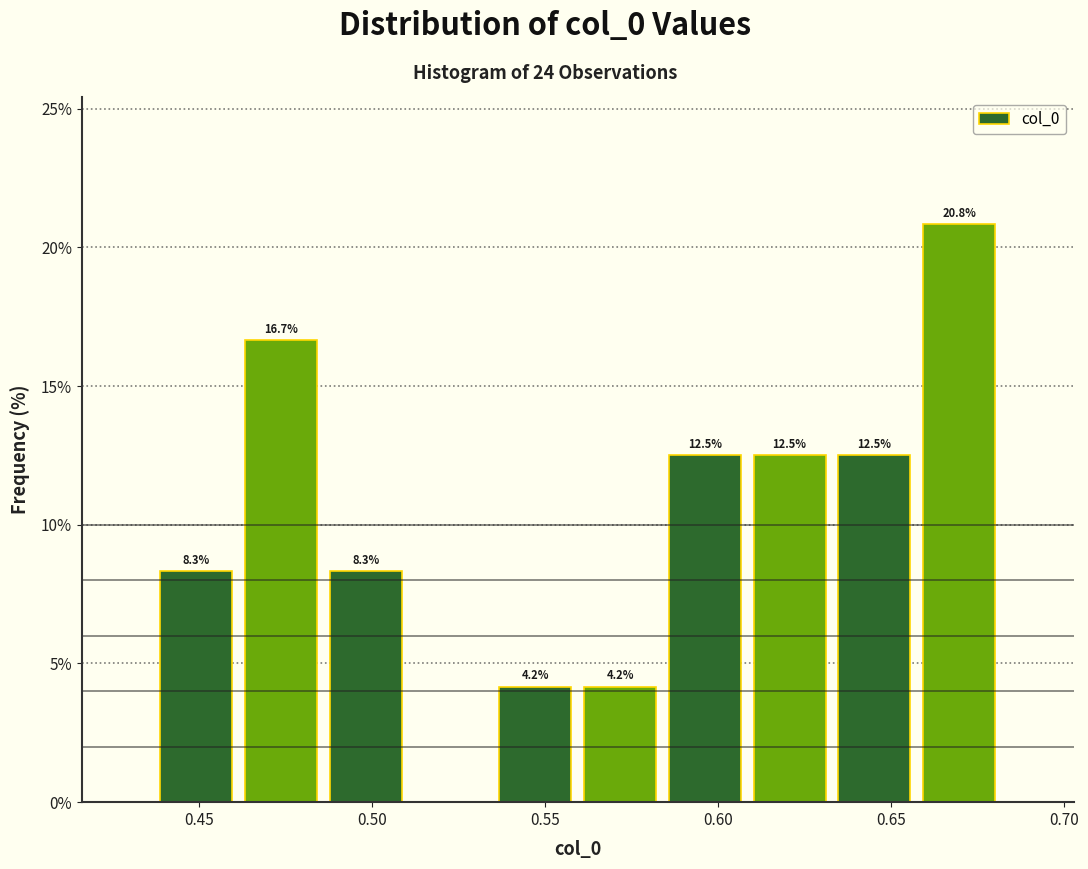

Over which range of the x-axis is the bar tallest?

0.660 to 0.680